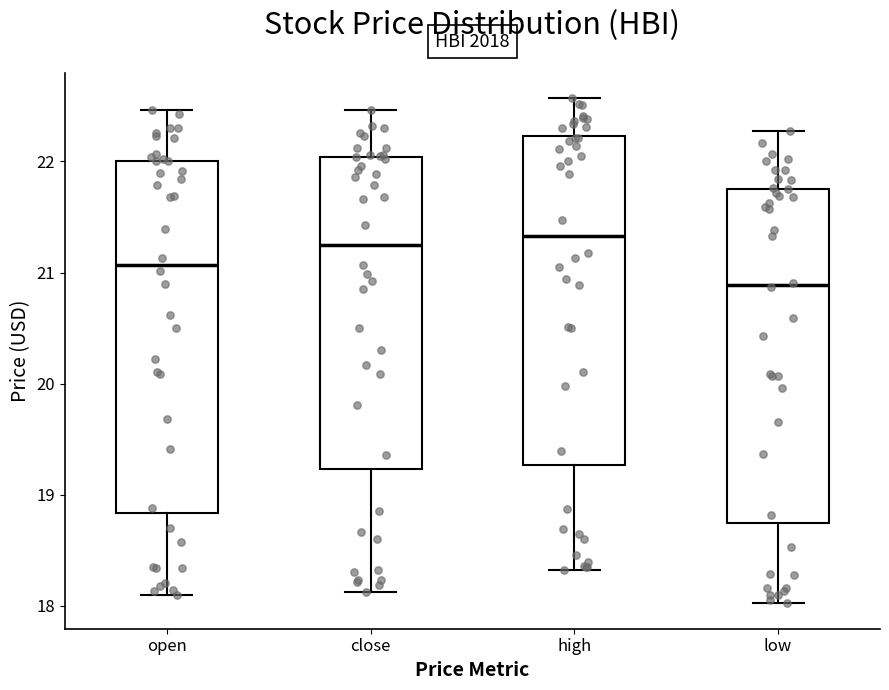

Where is the upper edge of the box for high on the y-axis? The values are not printed on the chart, so give them approximately, as read against the axis.

22.2